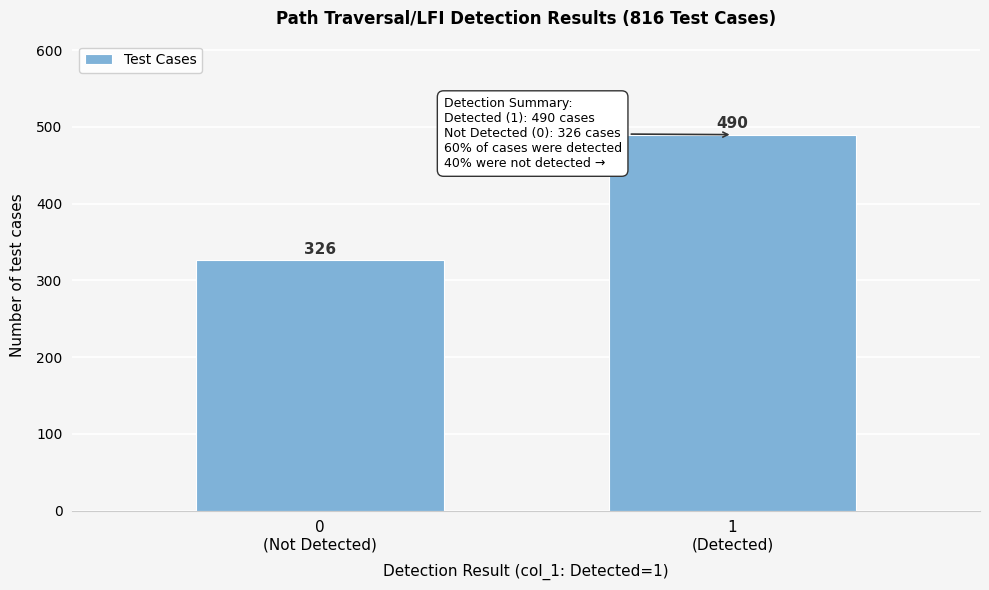

Reading right to left, what are all the values shown in this chart?

490	326